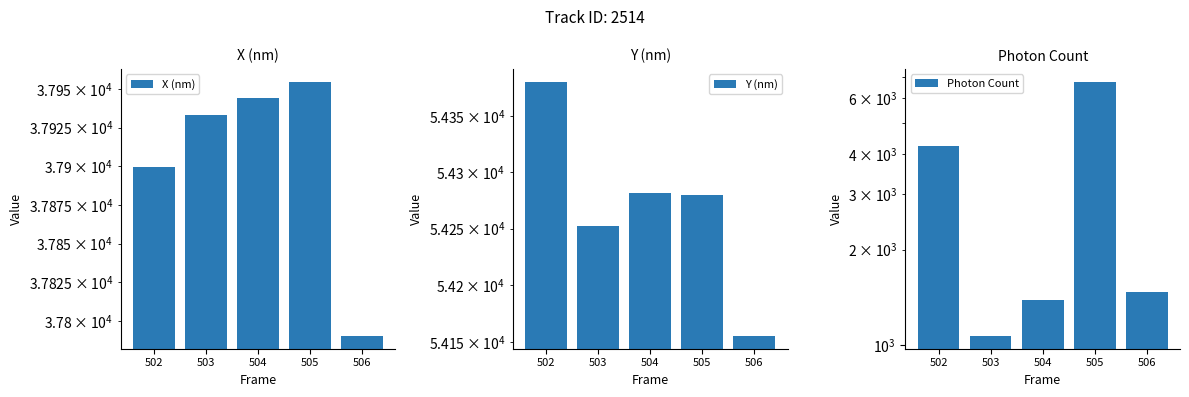

How many data points in Photon Count are above 1476?

3